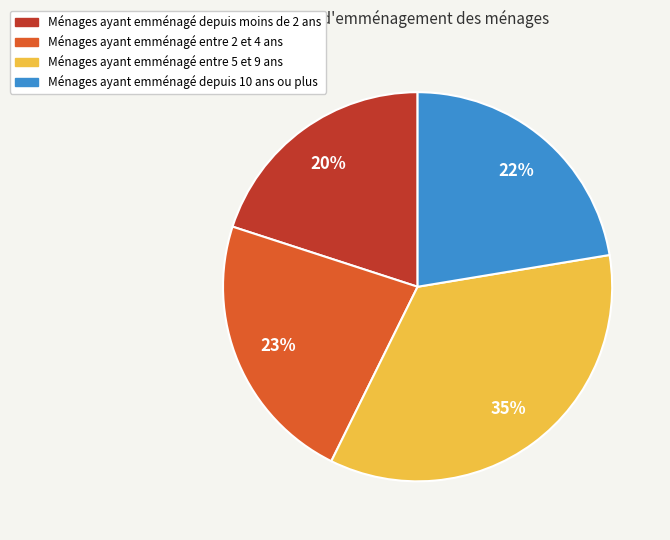

Is there any slice that represents more than half of the pie?

No